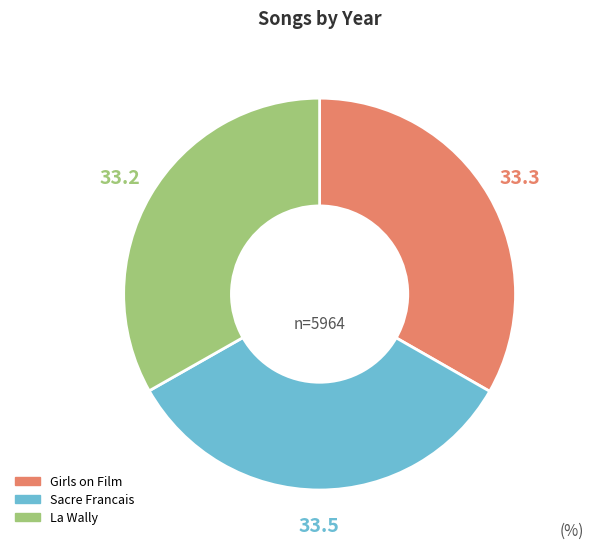

Do La Wally and Girls on Film together represent more than half of the pie?

Yes